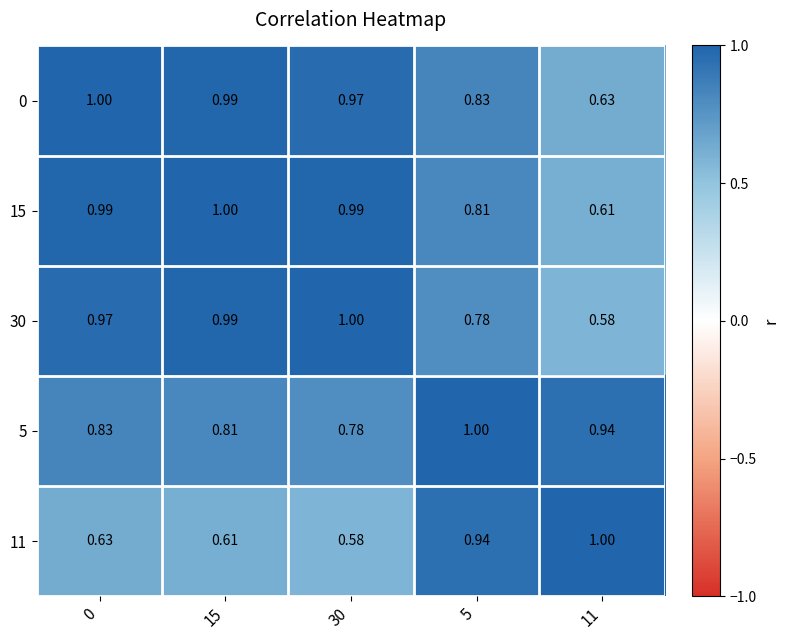

Count the number of data series in this chart.

5